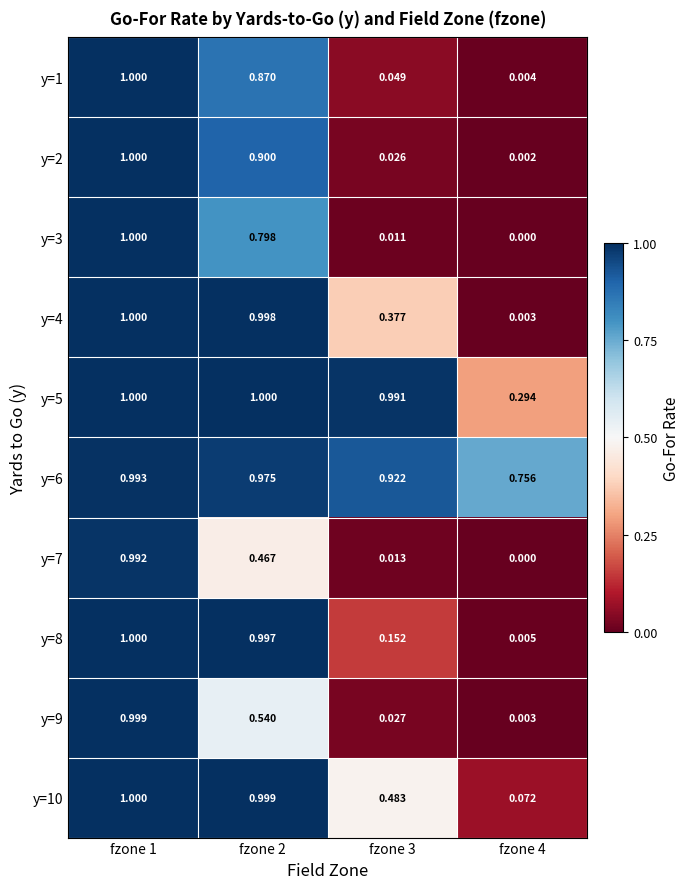

How many data points does each series have?

4